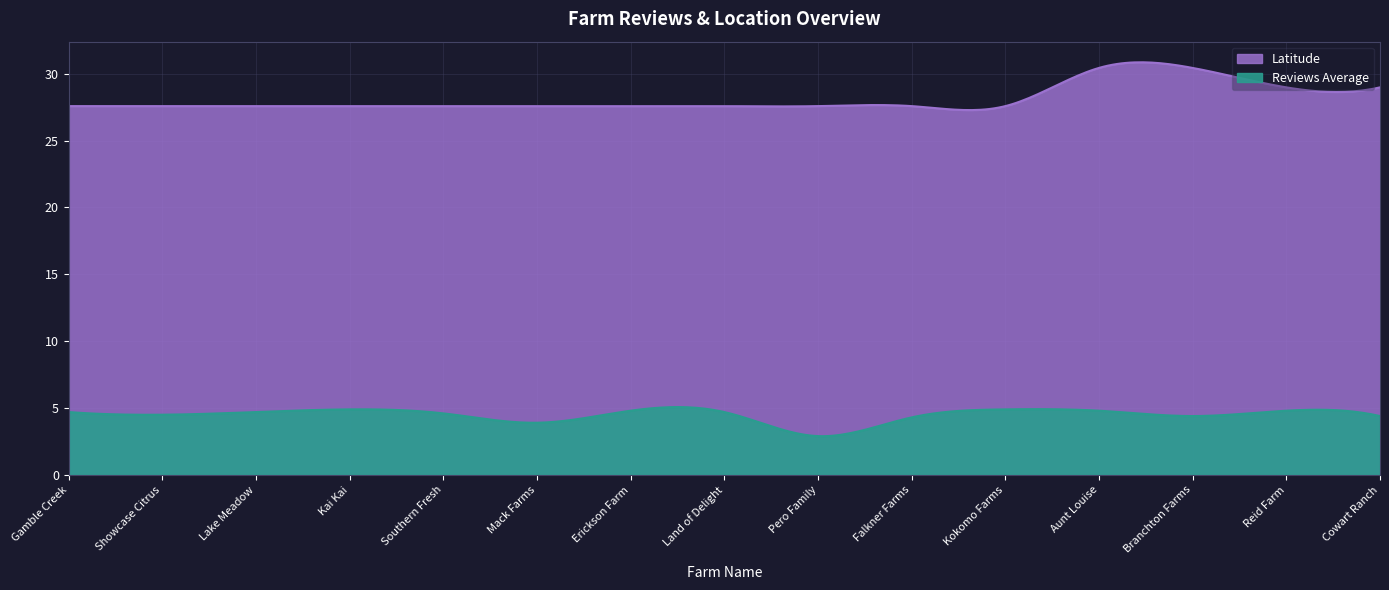

True or false: Latitude and Reviews Average cross at least once.

False